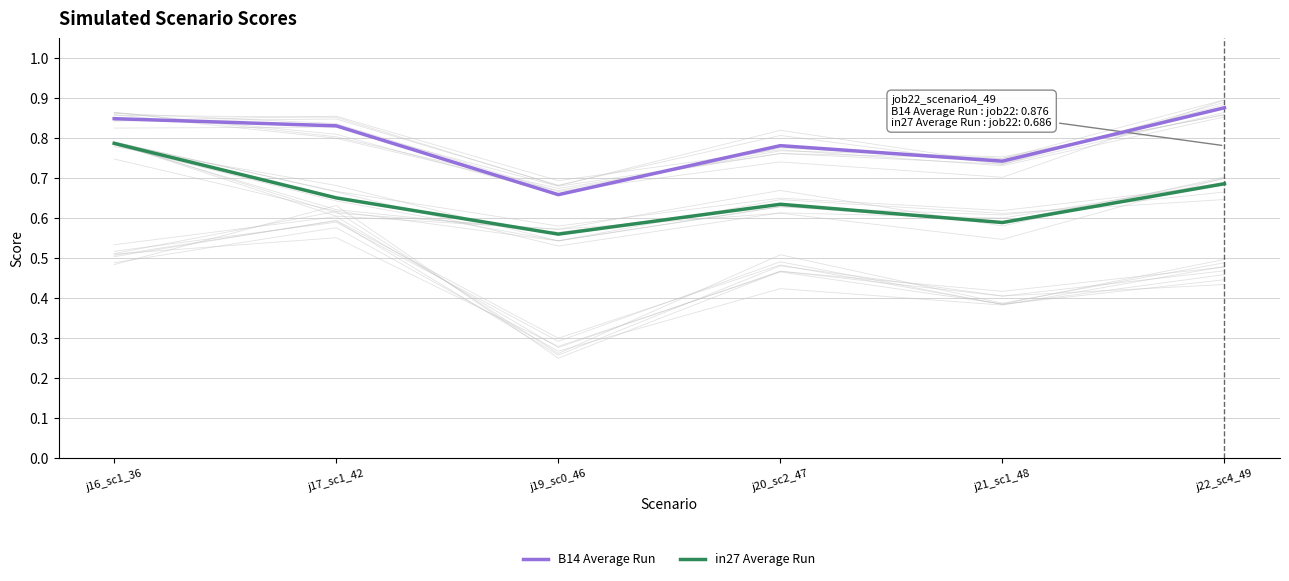

List the series in order of their peak value, highest first.

B14 Average Run, in27 Average Run